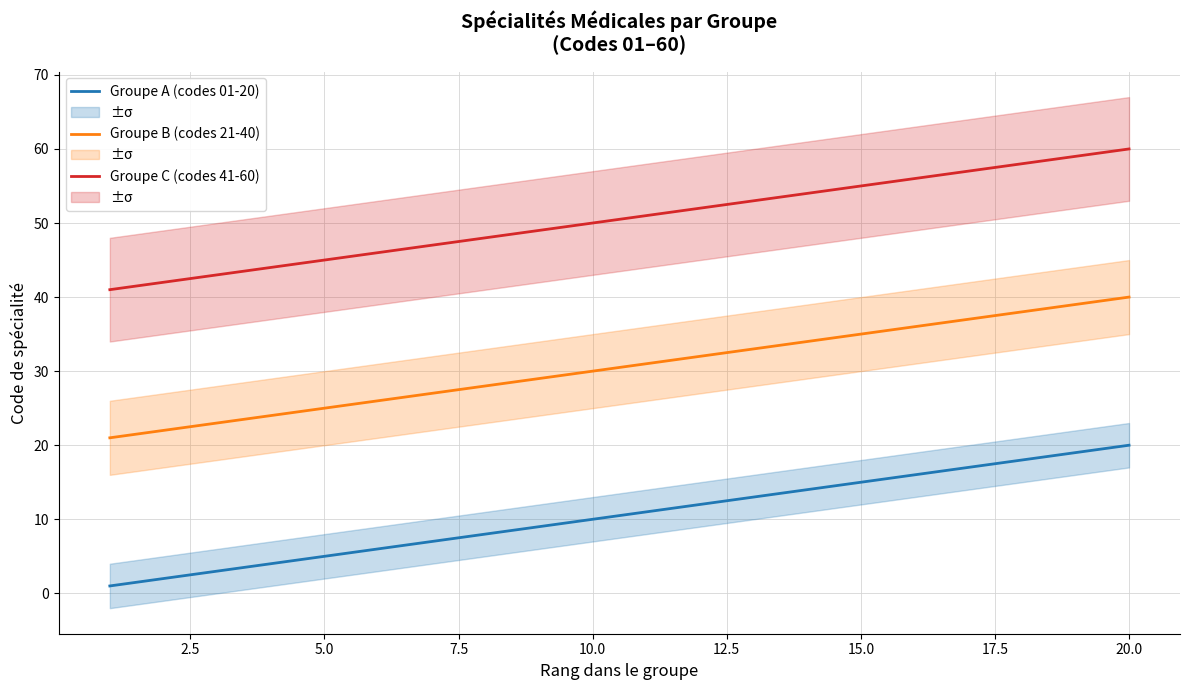

Does the chart display data point markers on the line(s)?

No